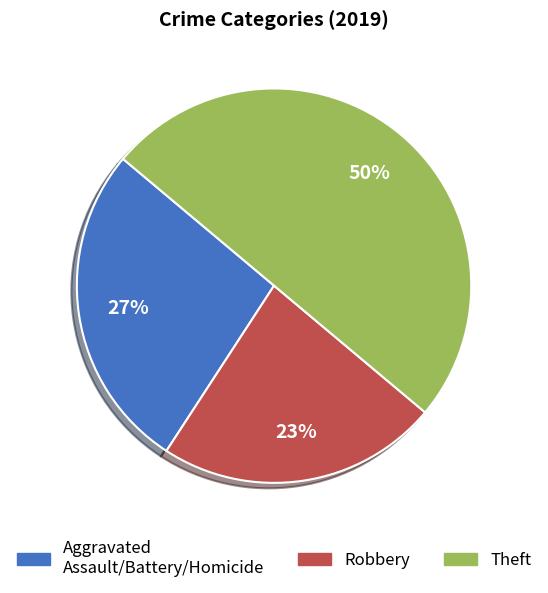

To the nearest percent, what is the difference between the largest and smallest slice percentages?

27%